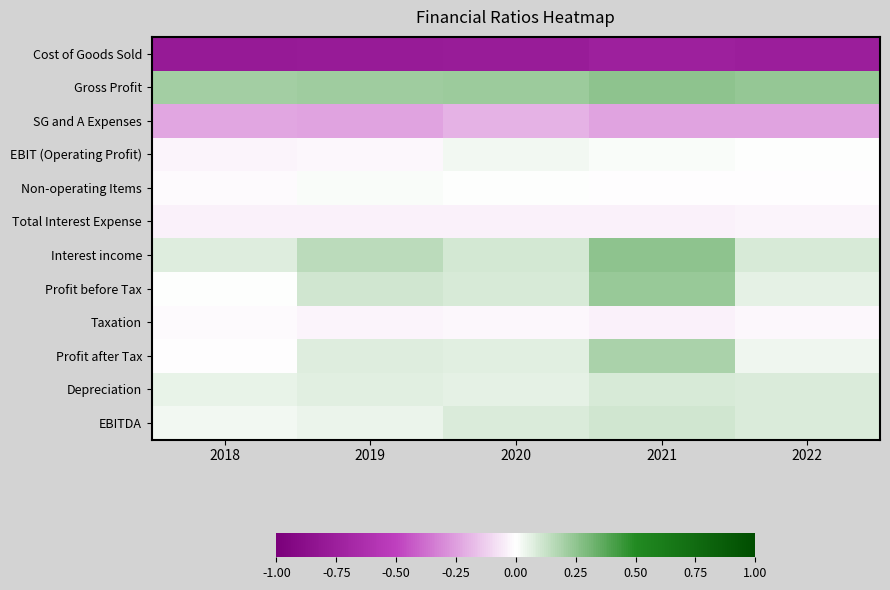

Reading left to right, transcribe all the data shown in this chart.

Cost of Goods Sold: 2018=-0.8	2019=-0.8	2020=-0.8	2021=-0.7	2022=-0.8
Gross Profit: 2018=0.2	2019=0.2	2020=0.2	2021=0.3	2022=0.2
SG and A Expenses: 2018=-0.2	2019=-0.2	2020=-0.2	2021=-0.2	2022=-0.2
EBIT (Operating Profit): 2018=-0.0	2019=-0.0	2020=0.0	2021=0.0	2022=0.0
Non-operating Items: 2018=-0.0	2019=0.0	2020=0.0	2021=-0.0	2022=-0.0
Total Interest Expense: 2018=-0.0	2019=-0.0	2020=-0.0	2021=-0.0	2022=-0.0
Interest income: 2018=0.1	2019=0.2	2020=0.1	2021=0.3	2022=0.1
Profit before Tax: 2018=0.0	2019=0.1	2020=0.1	2021=0.2	2022=0.1
Taxation: 2018=-0.0	2019=-0.0	2020=-0.0	2021=-0.0	2022=-0.0
Profit after Tax: 2018=-0.0	2019=0.1	2020=0.1	2021=0.2	2022=0.0
Depreciation: 2018=0.0	2019=0.1	2020=0.1	2021=0.1	2022=0.1
EBITDA: 2018=0.0	2019=0.0	2020=0.1	2021=0.1	2022=0.1